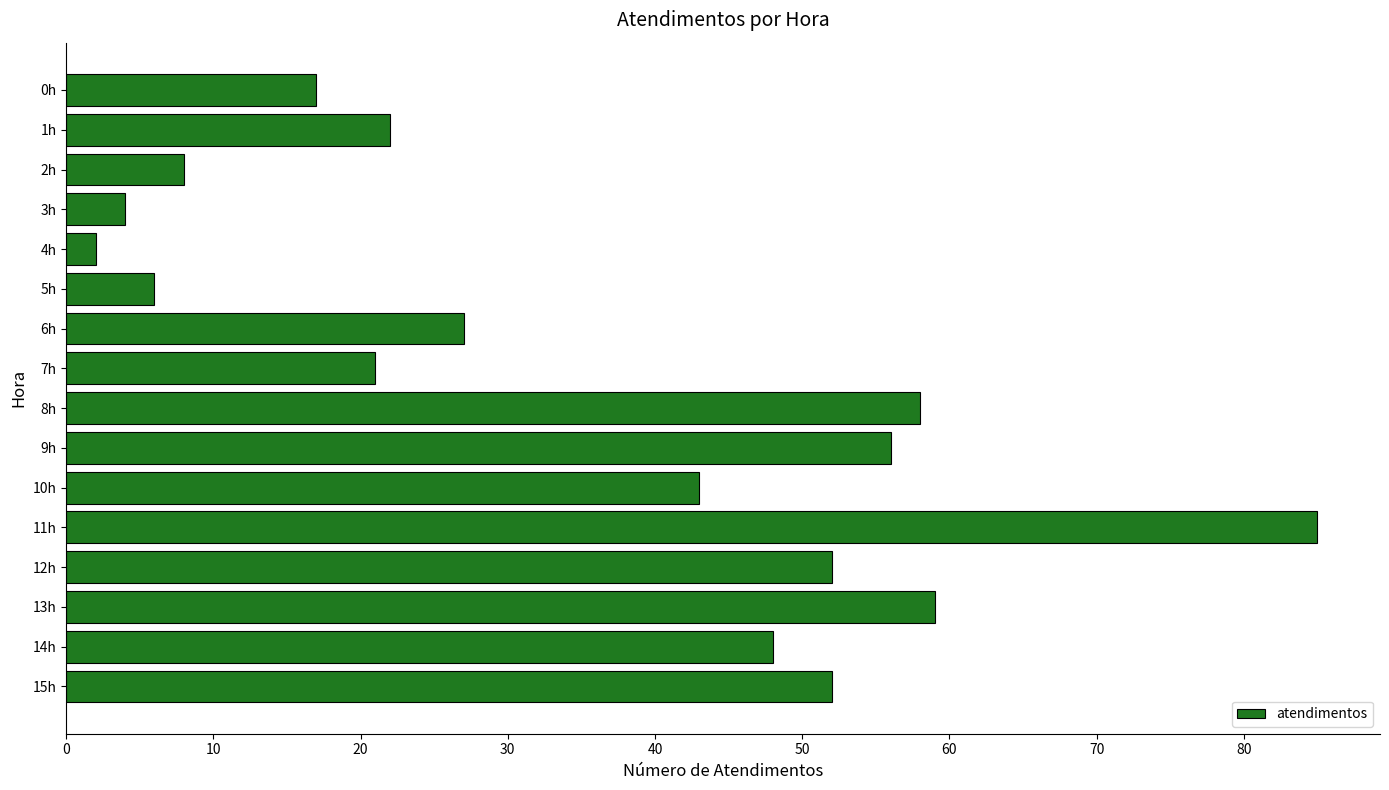

Reading top to bottom, what are all the values shown in this chart?

0h=17	1h=22	2h=8	3h=4	4h=2	5h=6	6h=27	7h=21	8h=58	9h=56	10h=43	11h=85	12h=52	13h=59	14h=48	15h=52